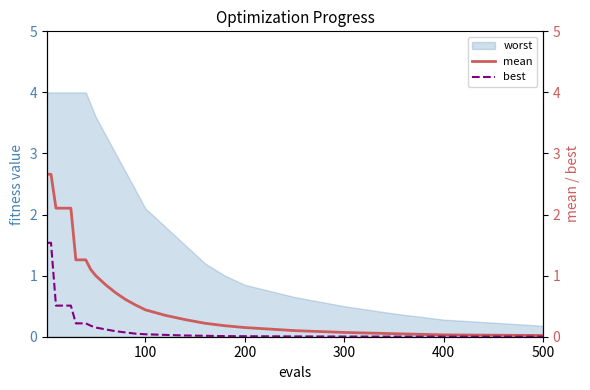

True or false: best has more than 1 interior local peaks.

False